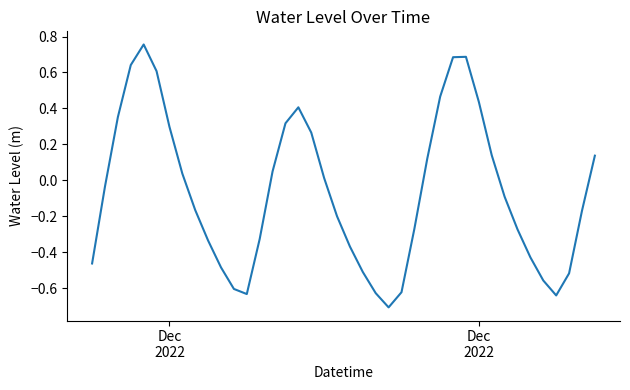

How many categories are shown in the chart?

40